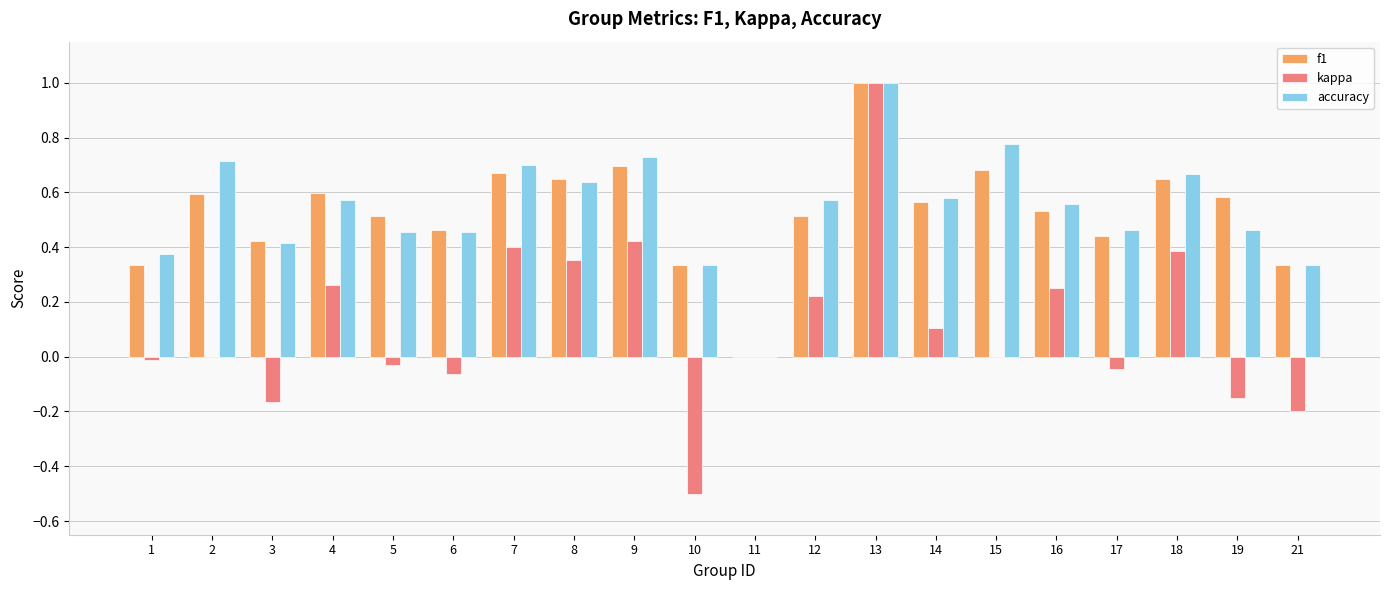

Are the bars grouped side by side (vs. stacked)?

Yes